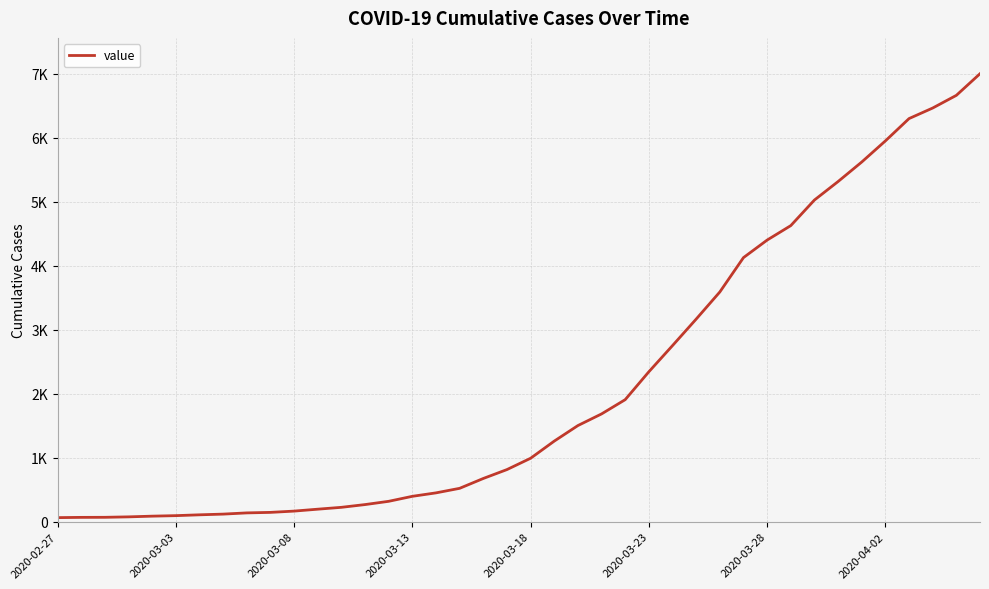

Does the chart have visible grid lines?

Yes